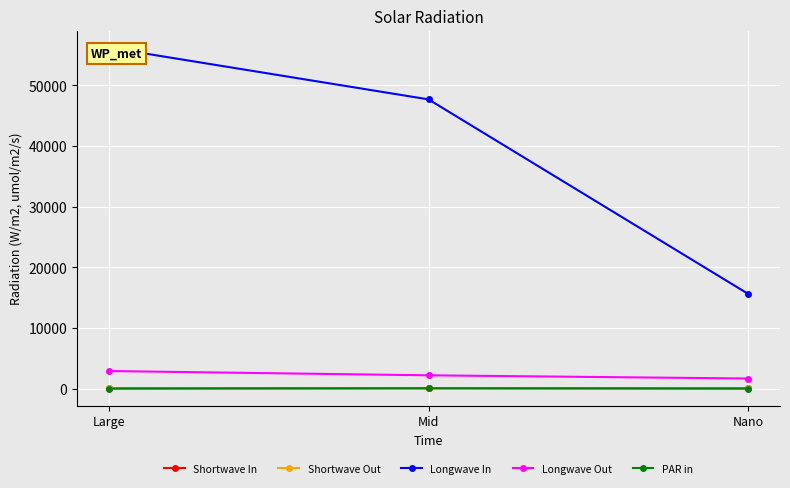

What position from the right is Nano?

1